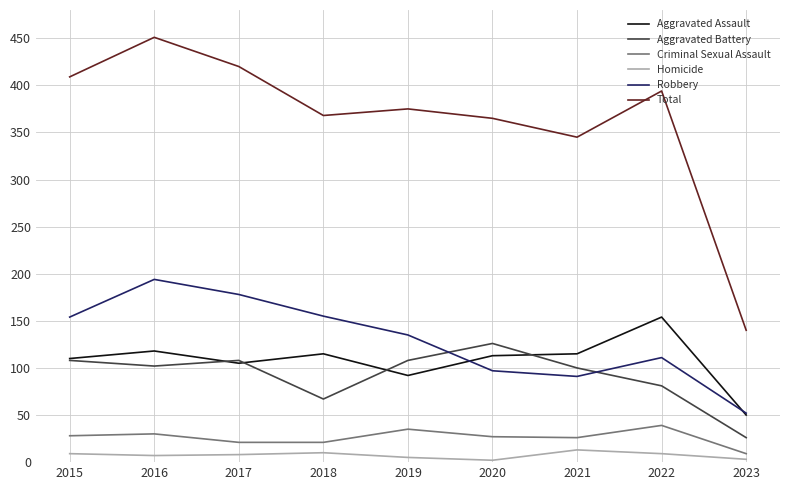

How many lines are shown in the chart?

6